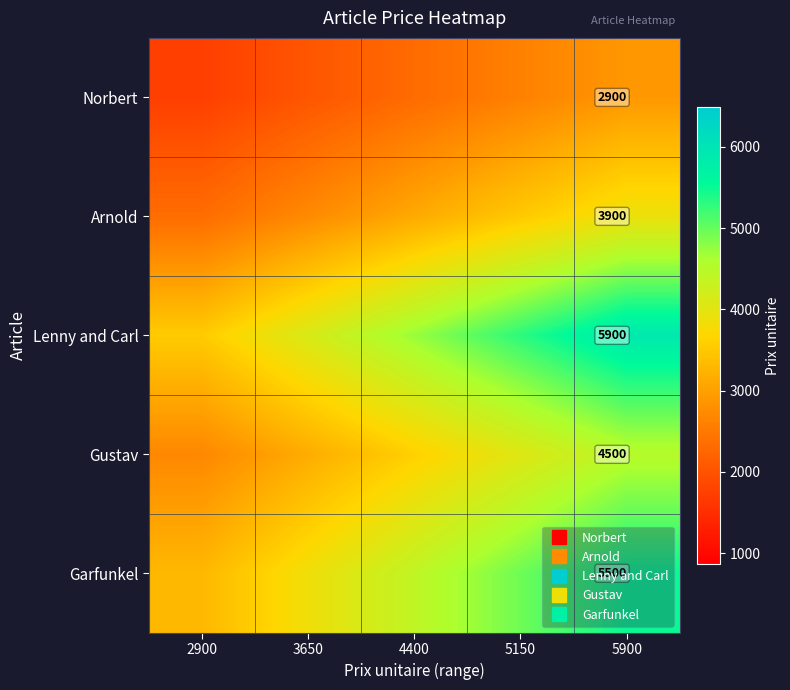

How many data points in Arnold are less than 3120?

2